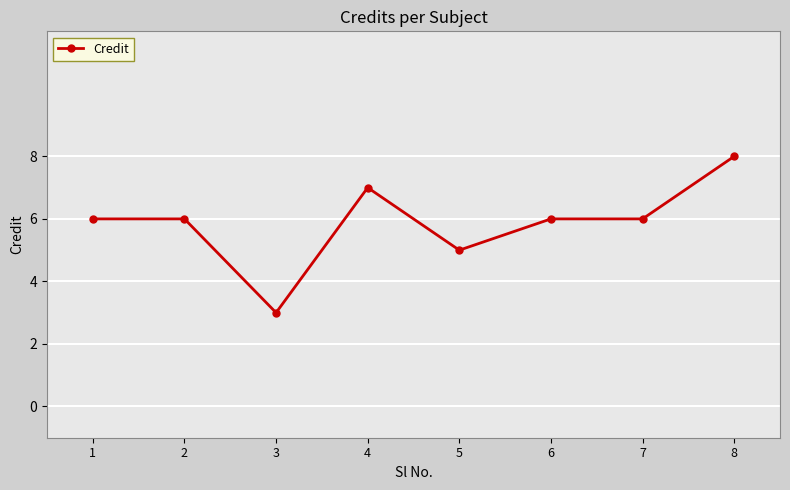

Count the values in the range 6 to 7.

5